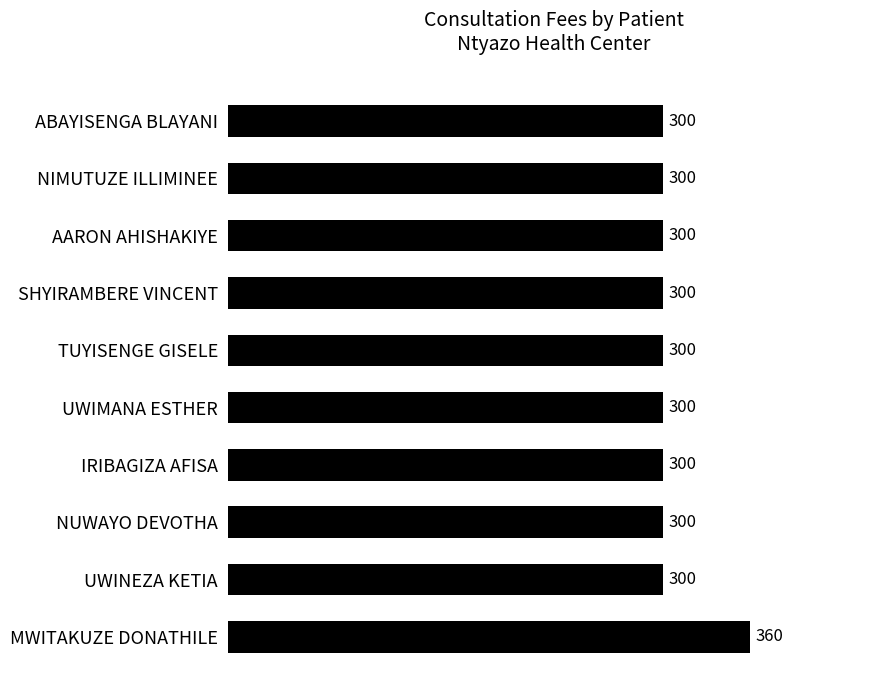

Count the number of values greater than 300.

1